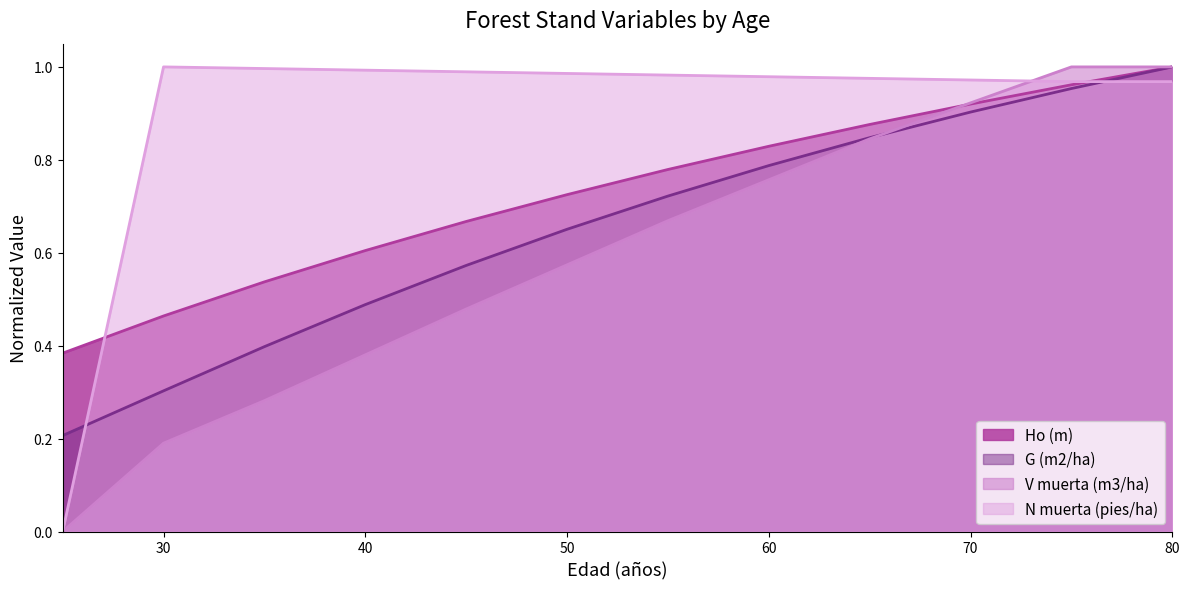

How many values in V muerta (m3/ha) are above zero?

11